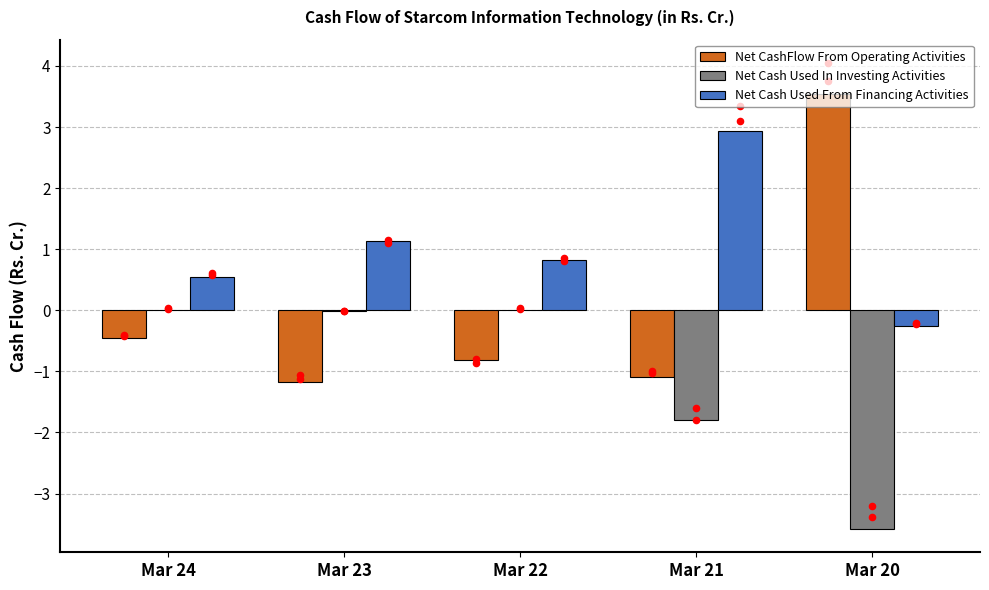

What are all the series names shown in the legend?

Net CashFlow From Operating Activities, Net Cash Used In Investing Activities, Net Cash Used From Financing Activities